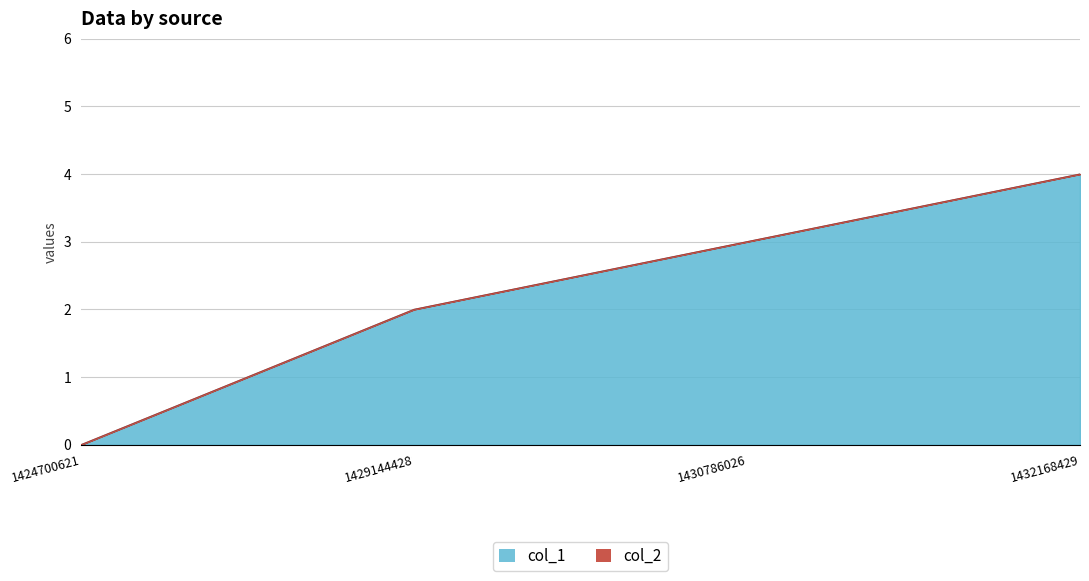

The chart shows a value of 0 at 1424700621. True or false?

True